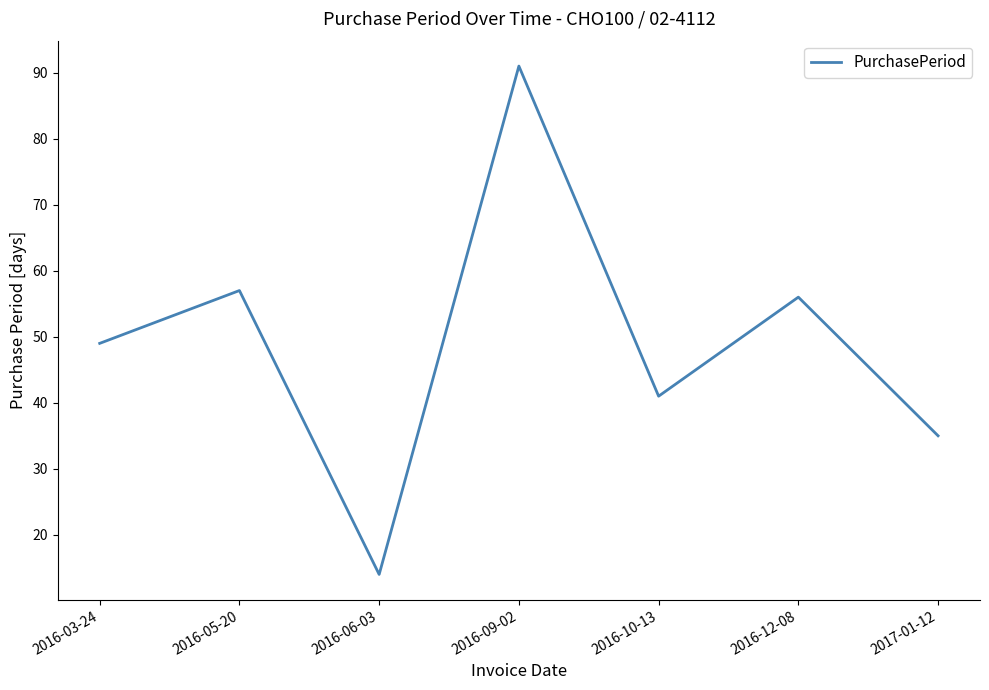

How many distinct data groups are displayed?

1